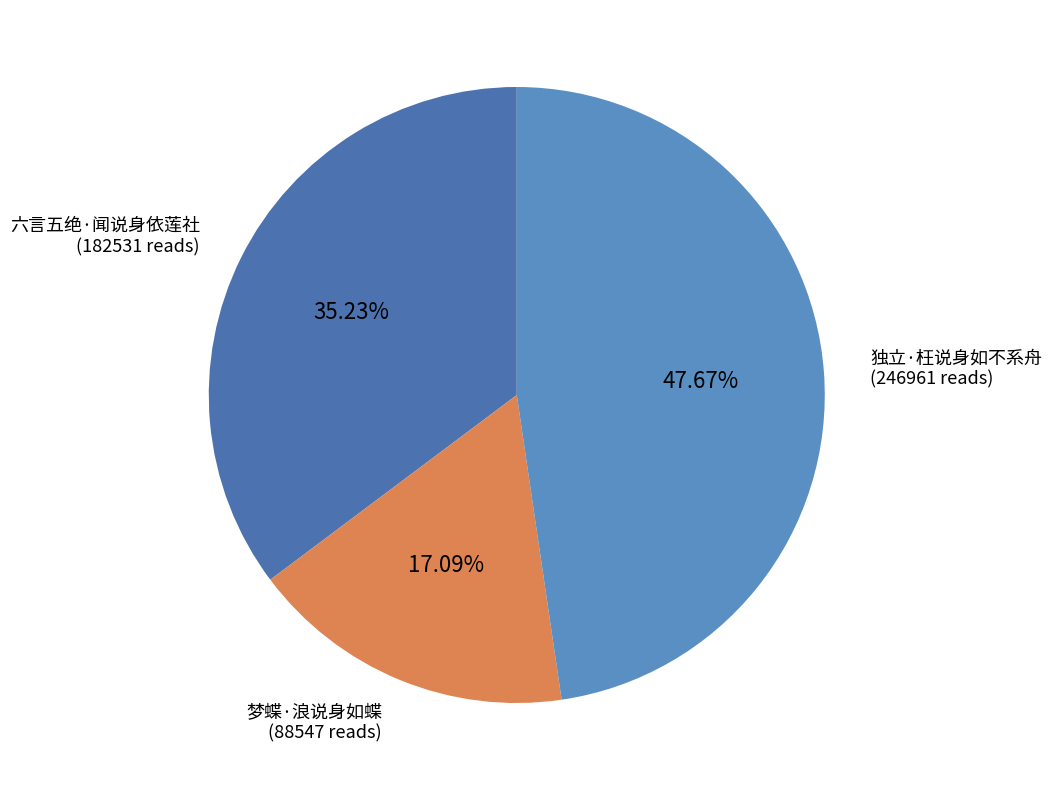

How many segments does this pie chart have?

3